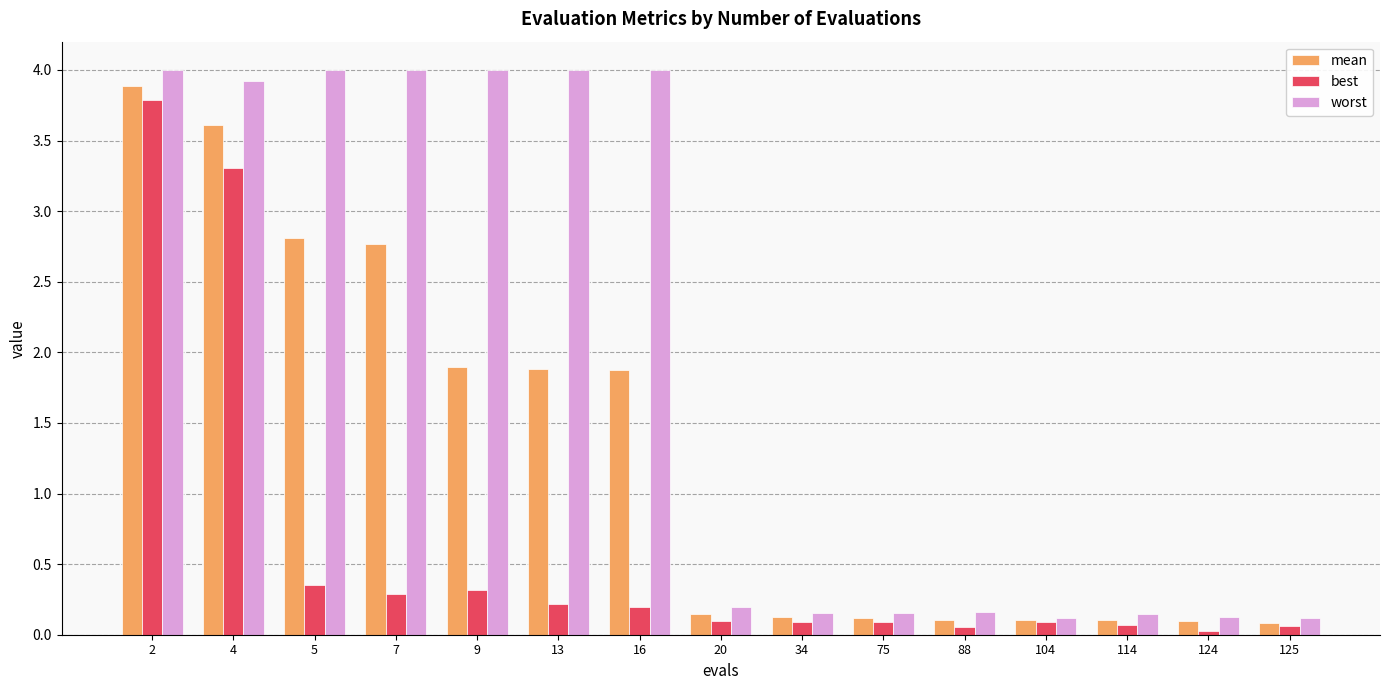

What is the average value of the mean series?

1.3